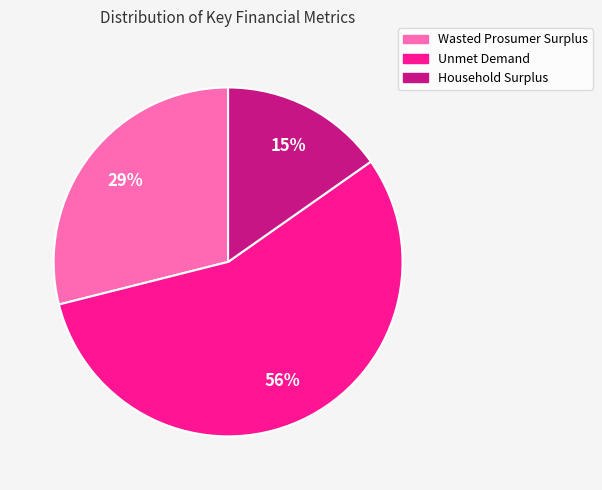

What percentage is the Unmet Demand slice, to the nearest percent?

56%